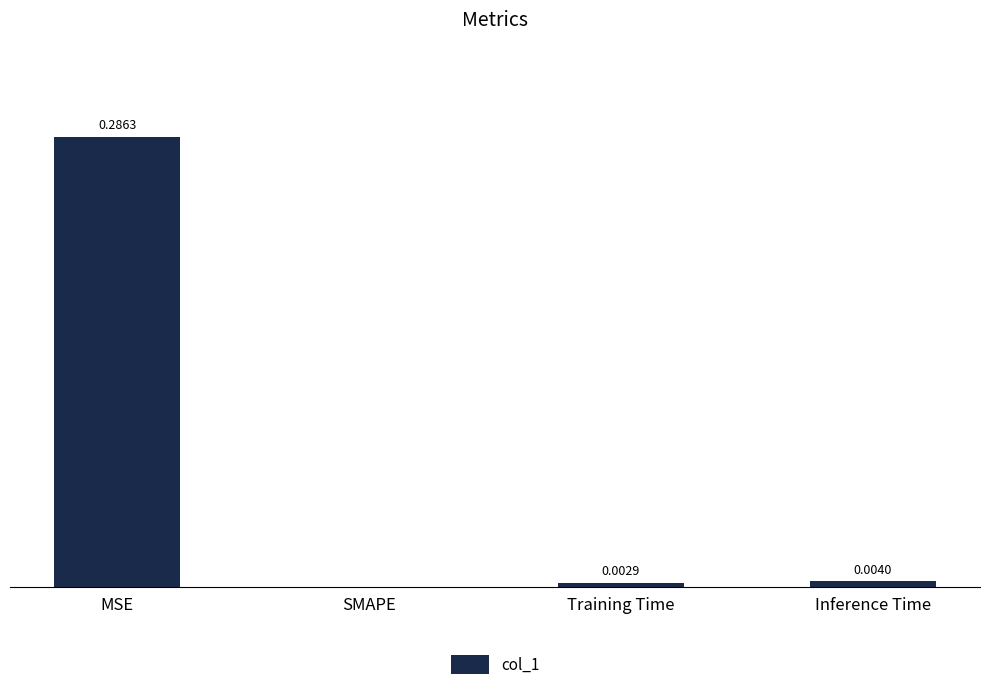

Where is the data nearest to the value 0?

SMAPE